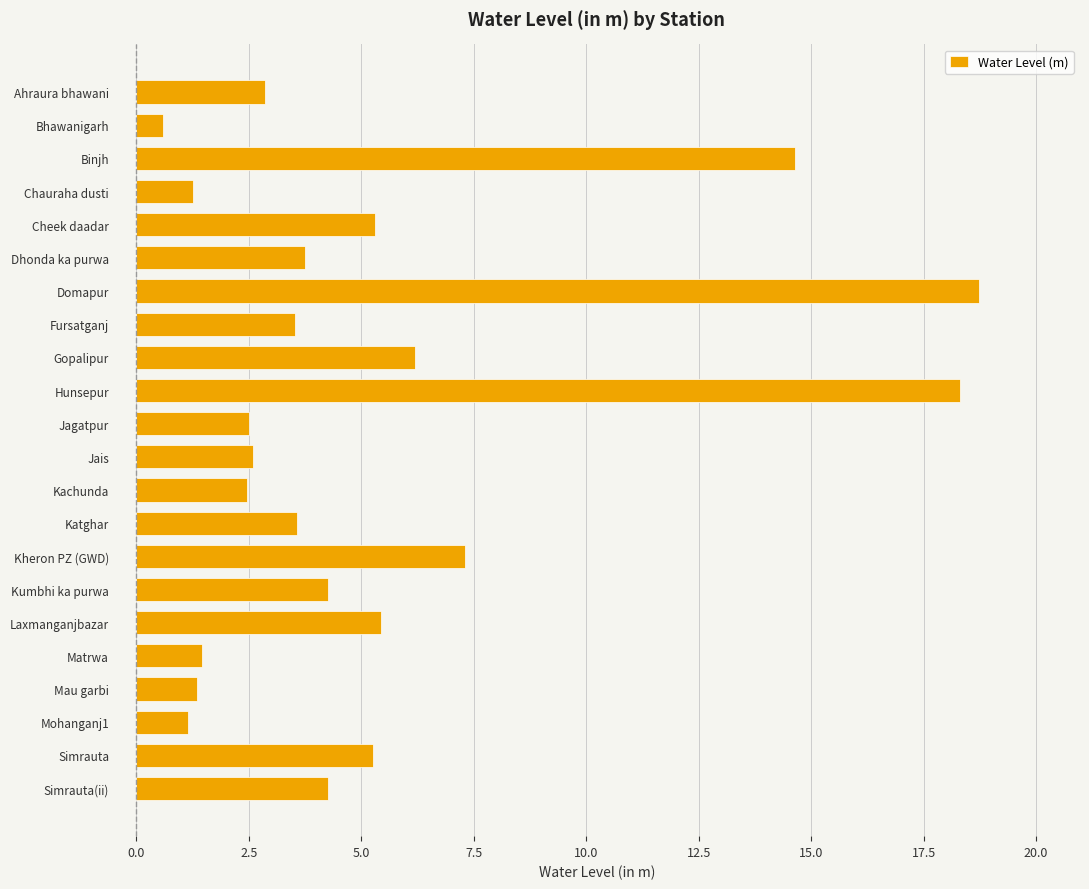

How many values exceed 3?

13